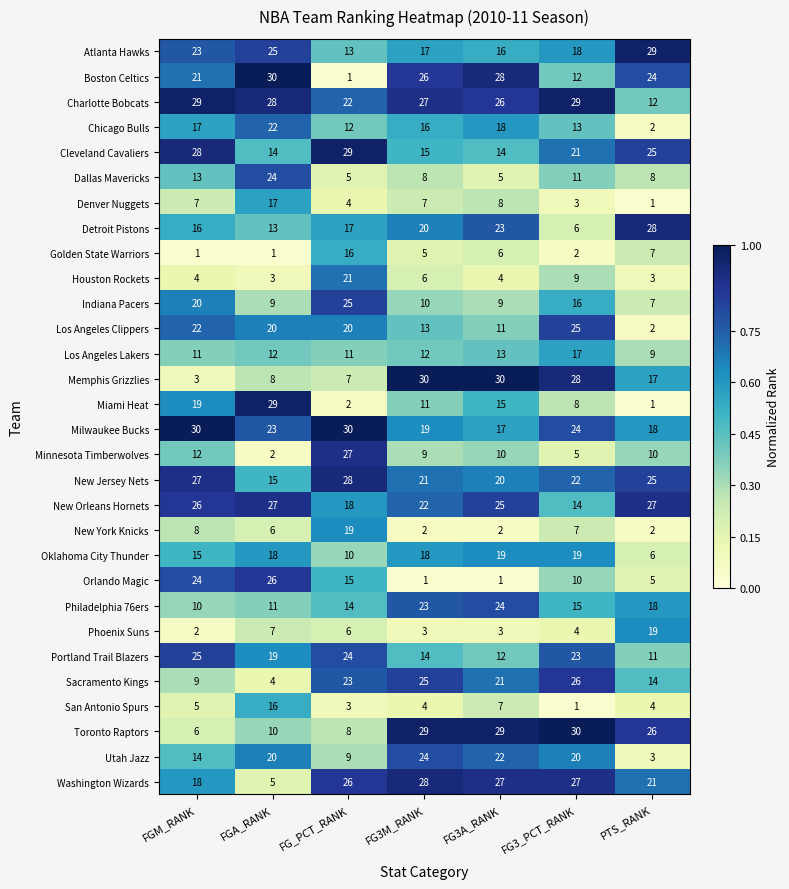

True or false: Dallas Mavericks has a value of 13 at FGM_RANK.

True